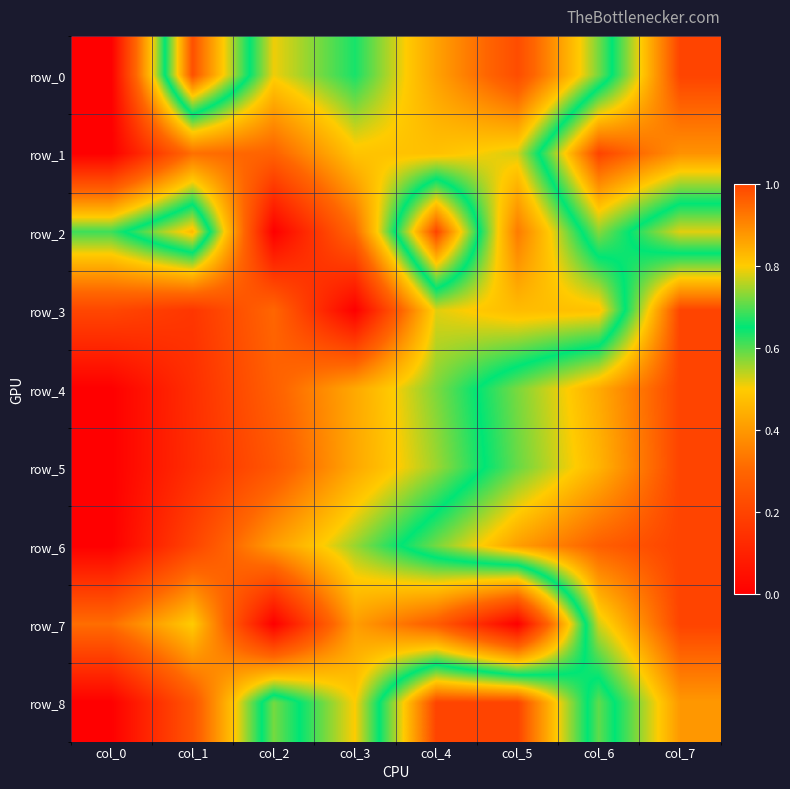

The value of row_2 at col_1 is 0.8. True or false?

True